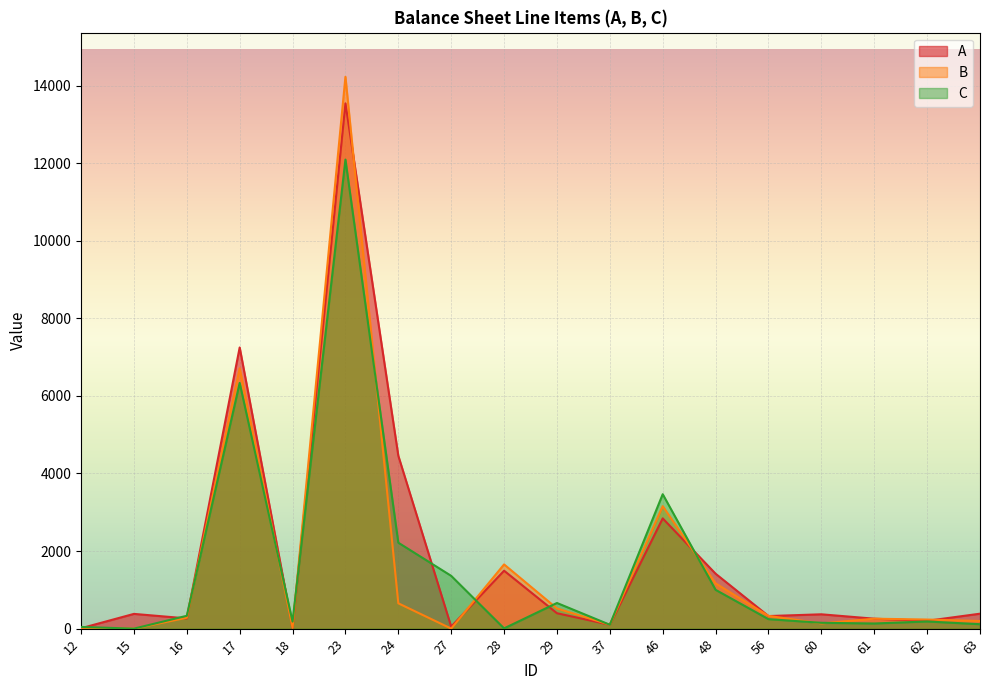

Which series changed the most between 24 and 61?

A